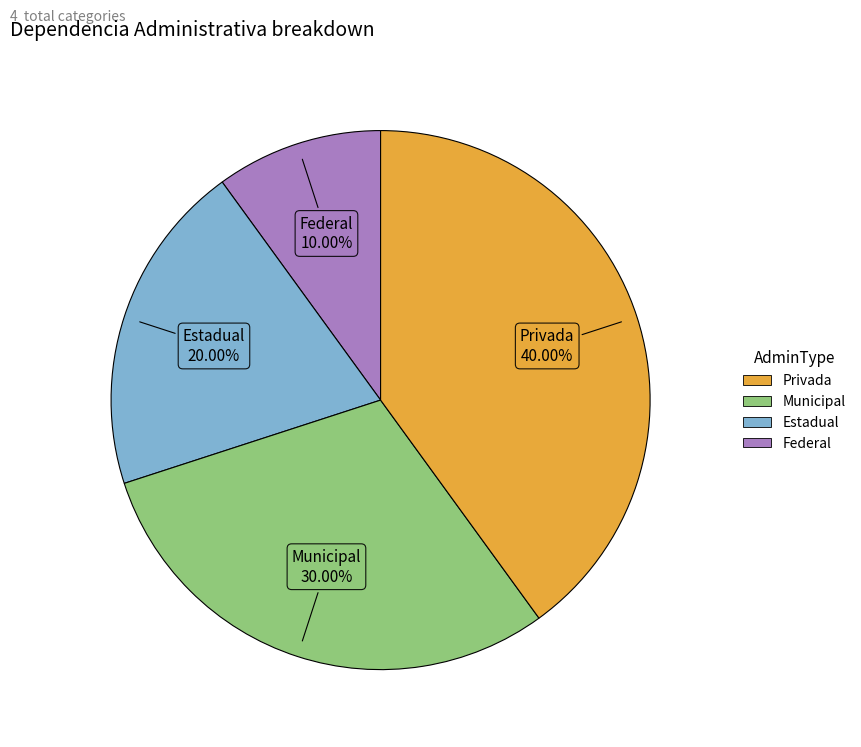

Is there any slice that represents more than half of the pie?

No